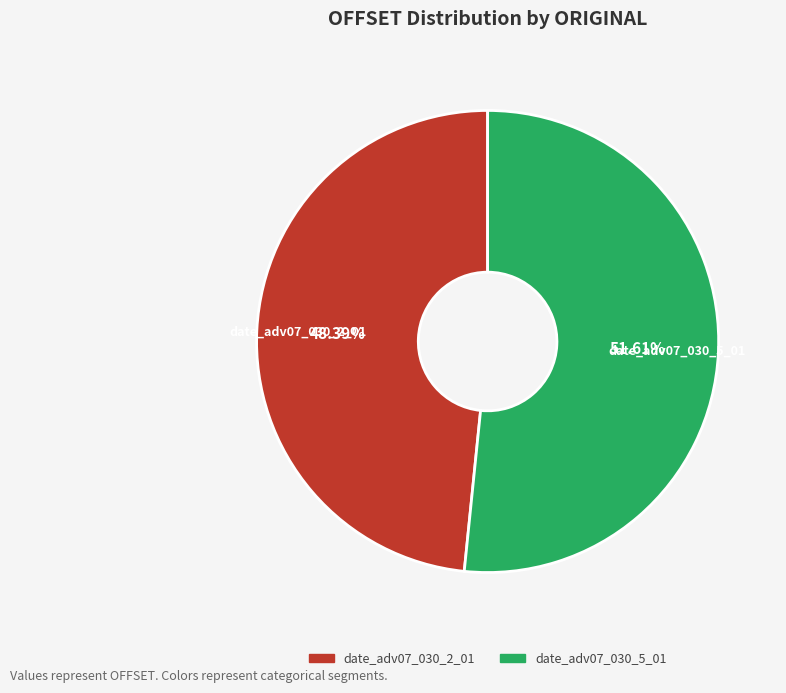

Is there a majority slice in this chart?

Yes